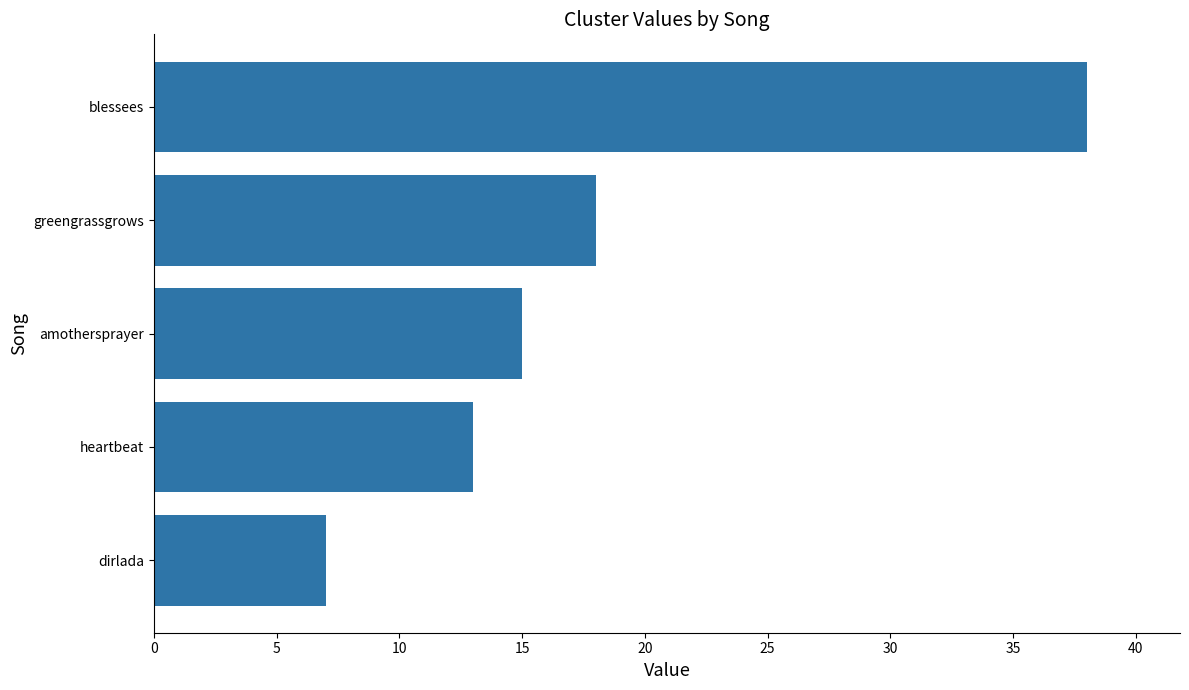

Between amothersprayer and heartbeat, which is larger?

amothersprayer